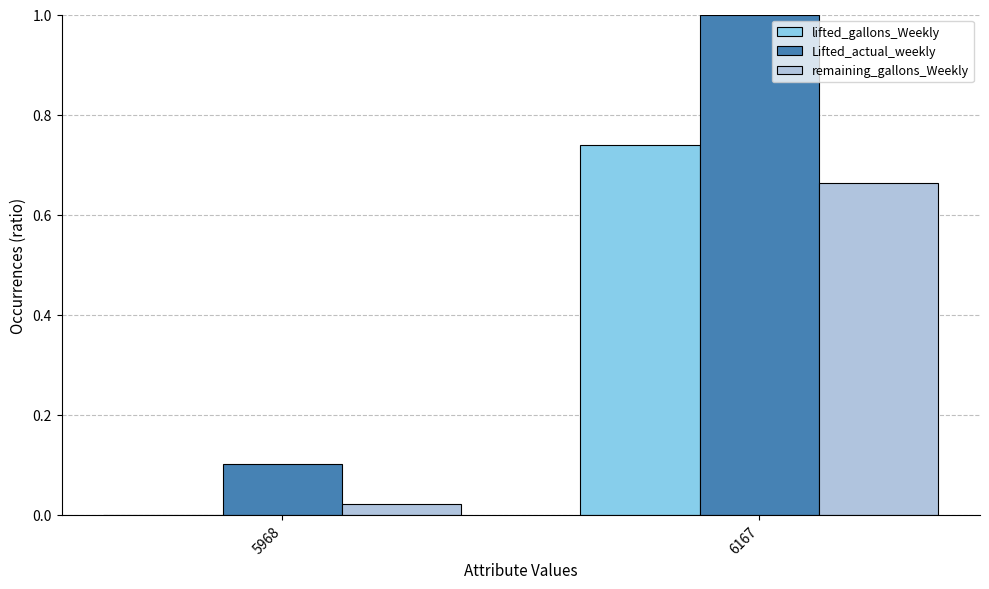

Is the value of remaining_gallons_Weekly at 6167 greater than the value of lifted_gallons_Weekly at 5968?

Yes